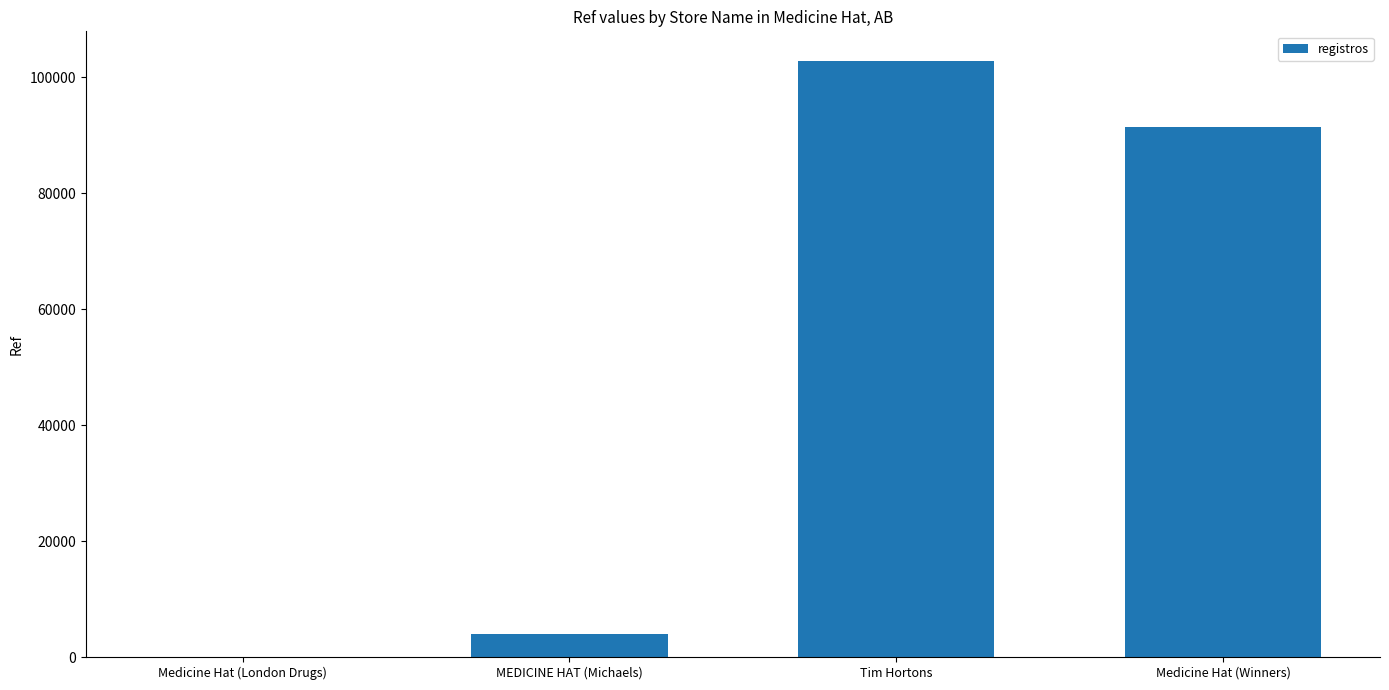

What is the maximum value shown in the chart?

102739